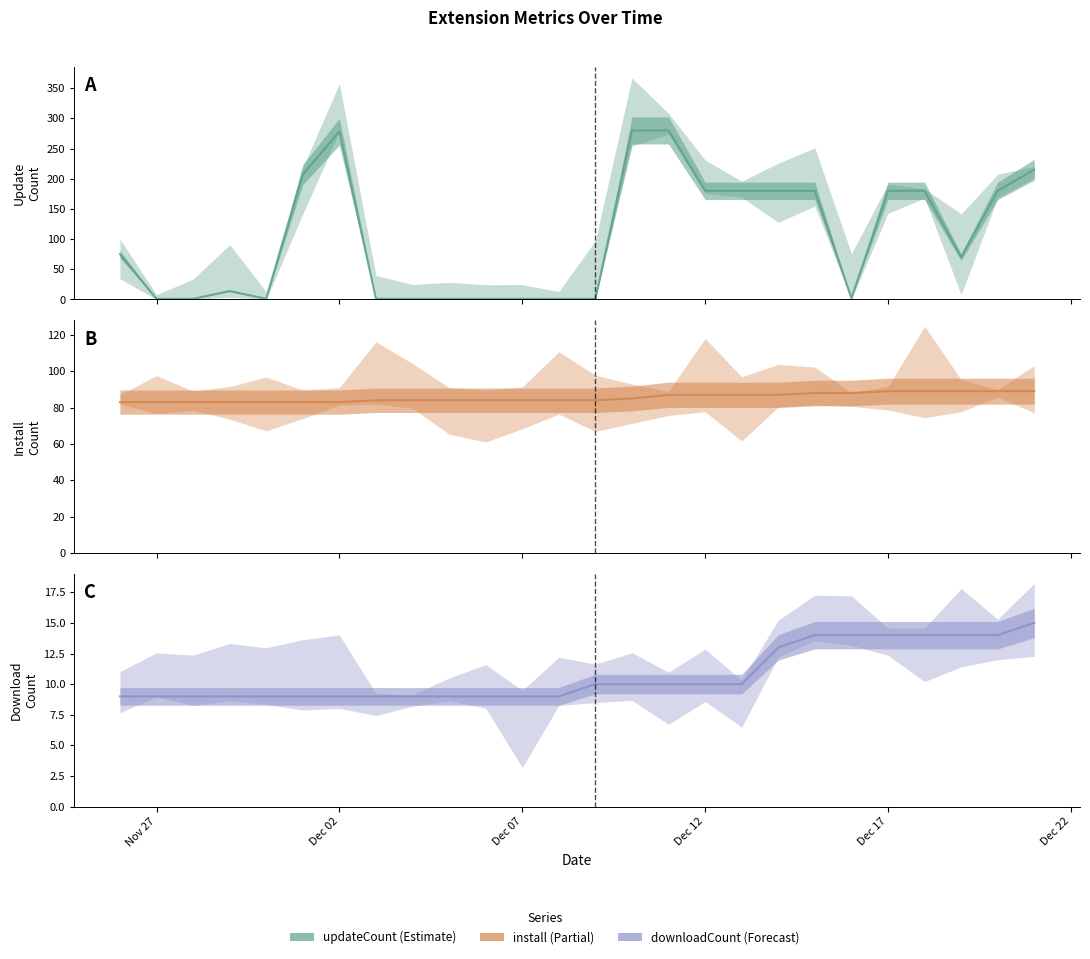

What is the value of the downloadCount point at the 11th from the left?

9